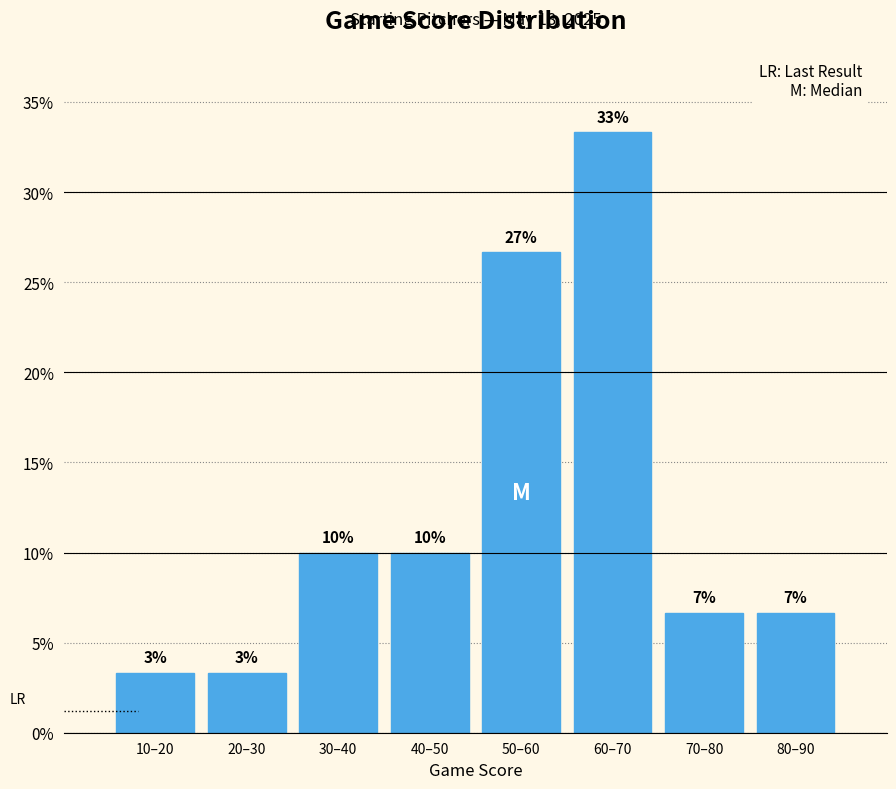

Are the bars horizontal?

No